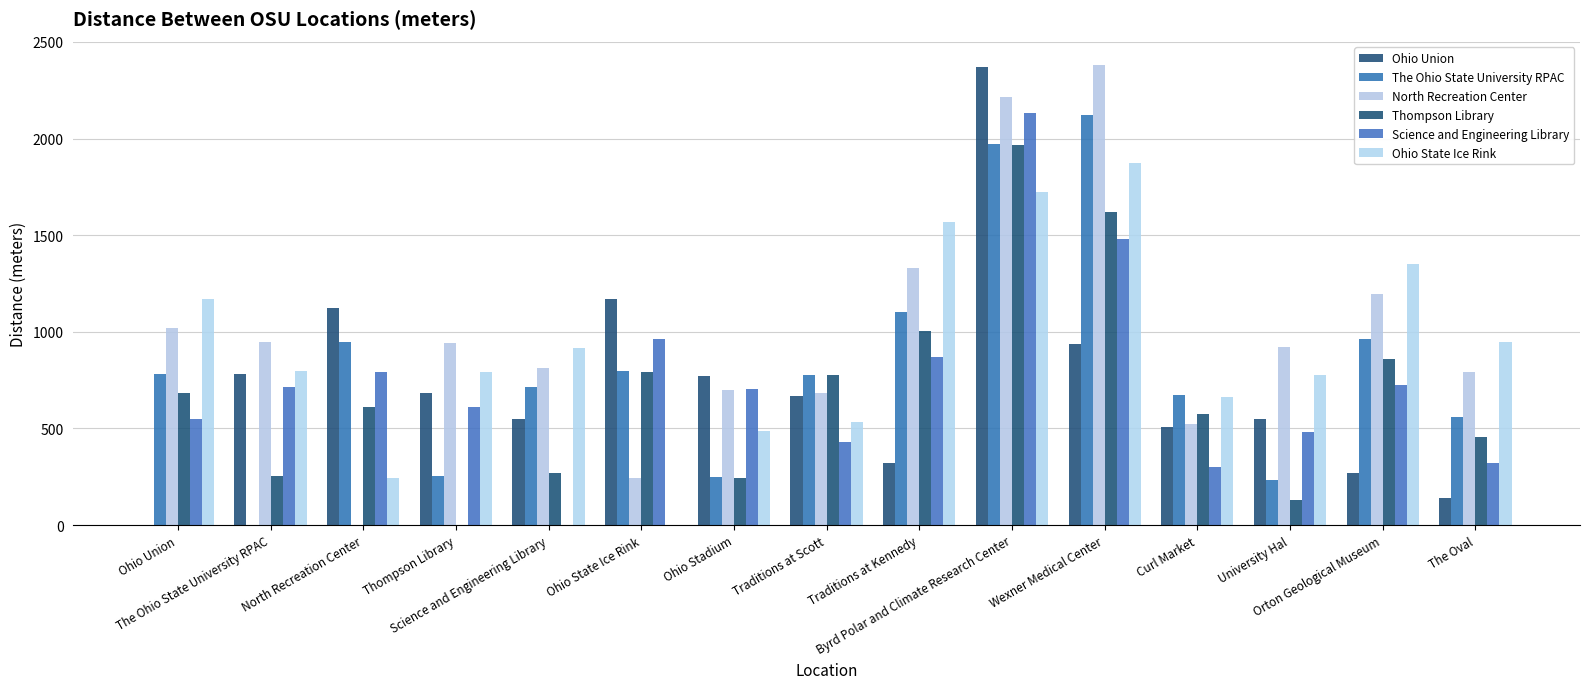

How many data points does each series have?

15